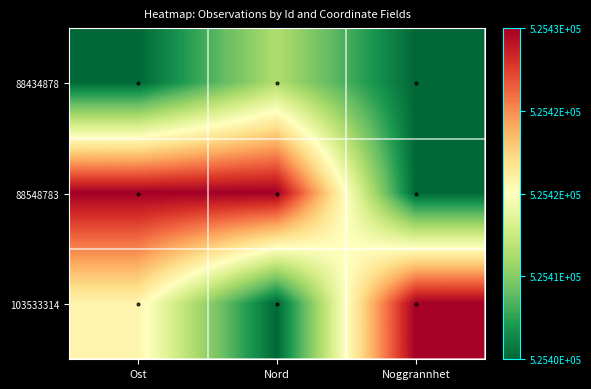

Between Nord and Noggrannhet, which series saw the biggest shift?

88548783